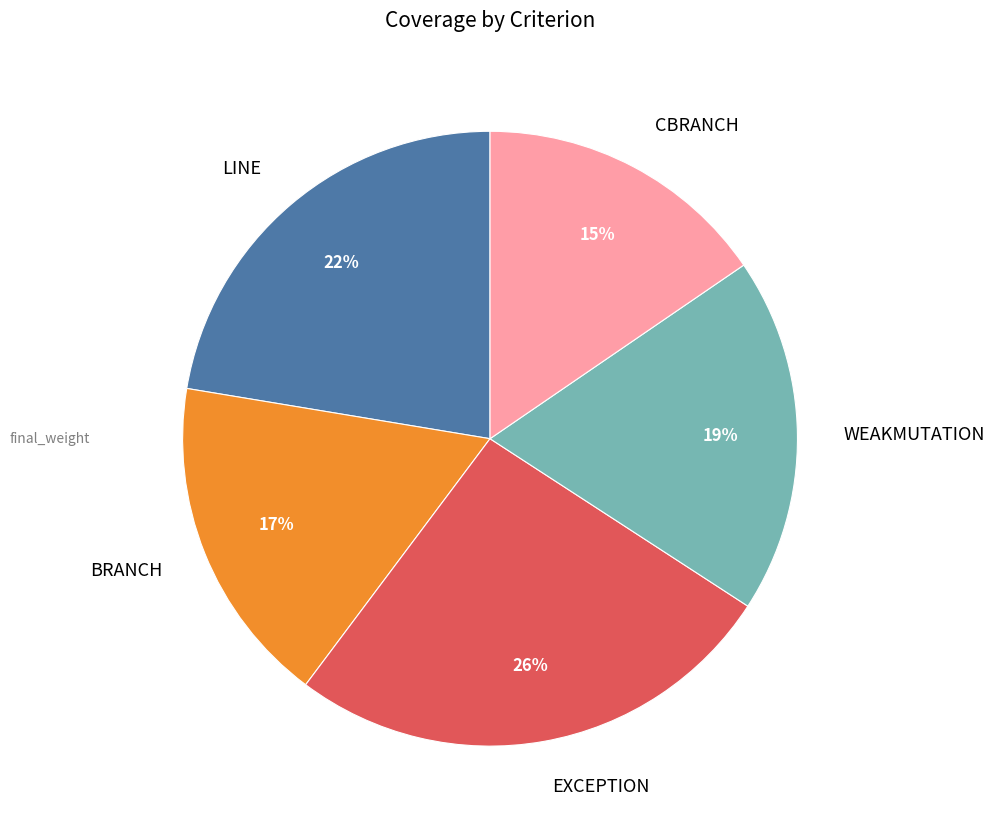

What is the largest slice in the pie chart?

EXCEPTION